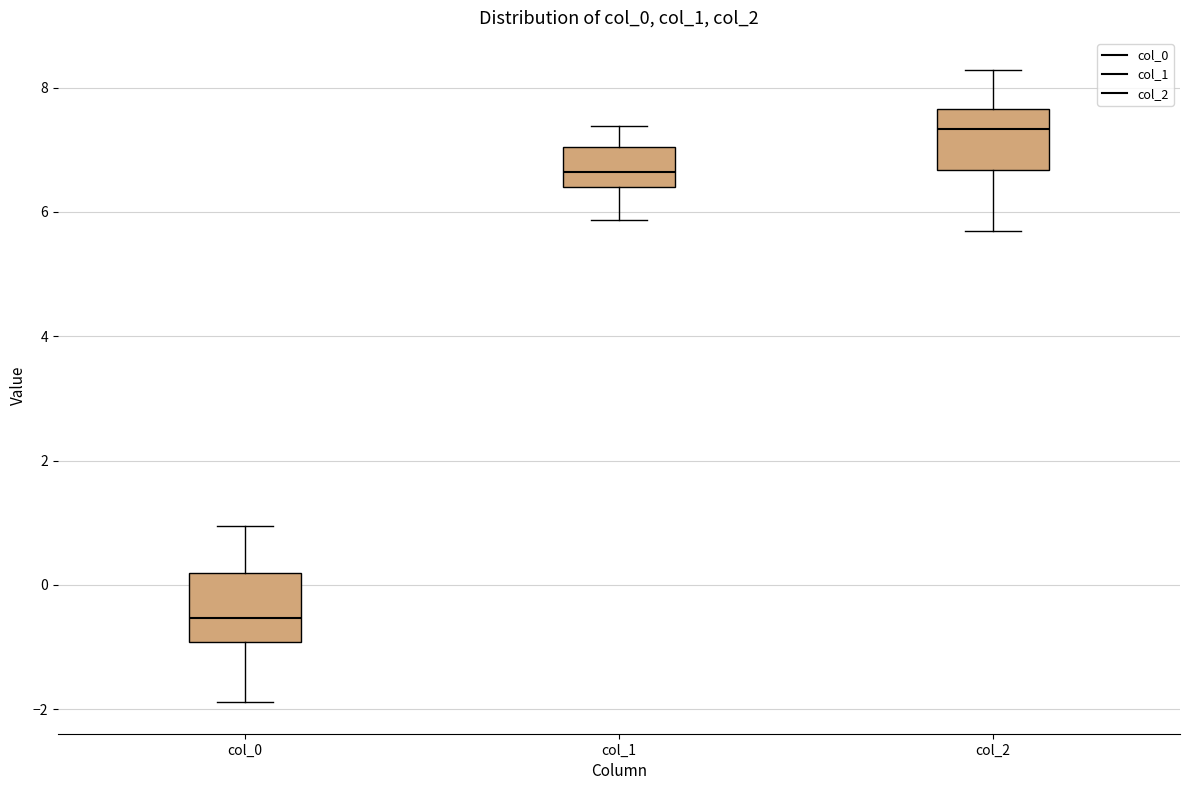

Reading left to right, read every box against the y-axis: the position of its median line, the range the box covers, and the ends of its whiskers. The values are not printed on the chart, so give them approximately, as read against the axis.

col_0: median -0.6, box -1.0 to 0.2, whiskers -1.8 to 1.0
col_1: median 6.6, box 6.4 to 7.0, whiskers 5.8 to 7.4
col_2: median 7.4, box 6.6 to 7.6, whiskers 5.6 to 8.2